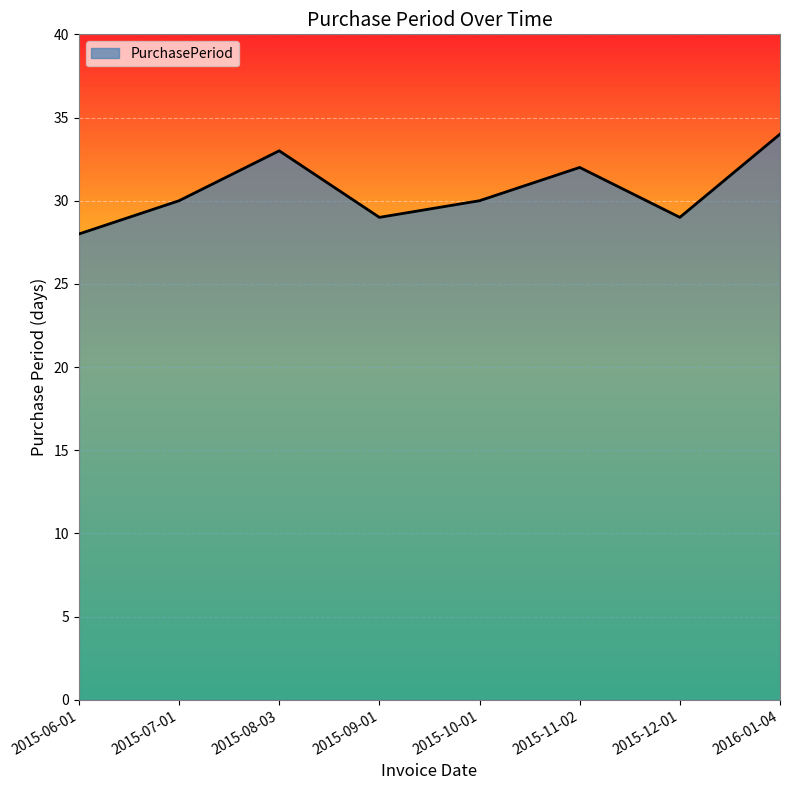

Where is the first local minimum?

2015-09-01